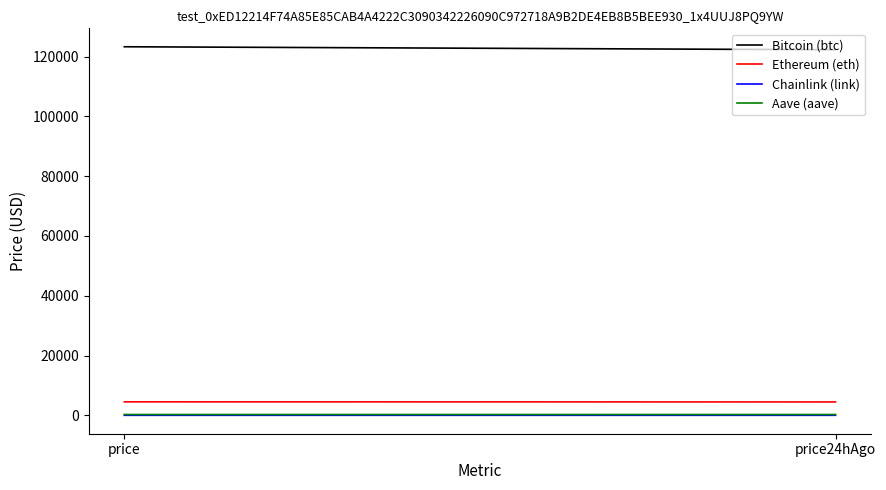

What is the difference between the maximum and minimum values in the Bitcoin (btc) series?

1001.0